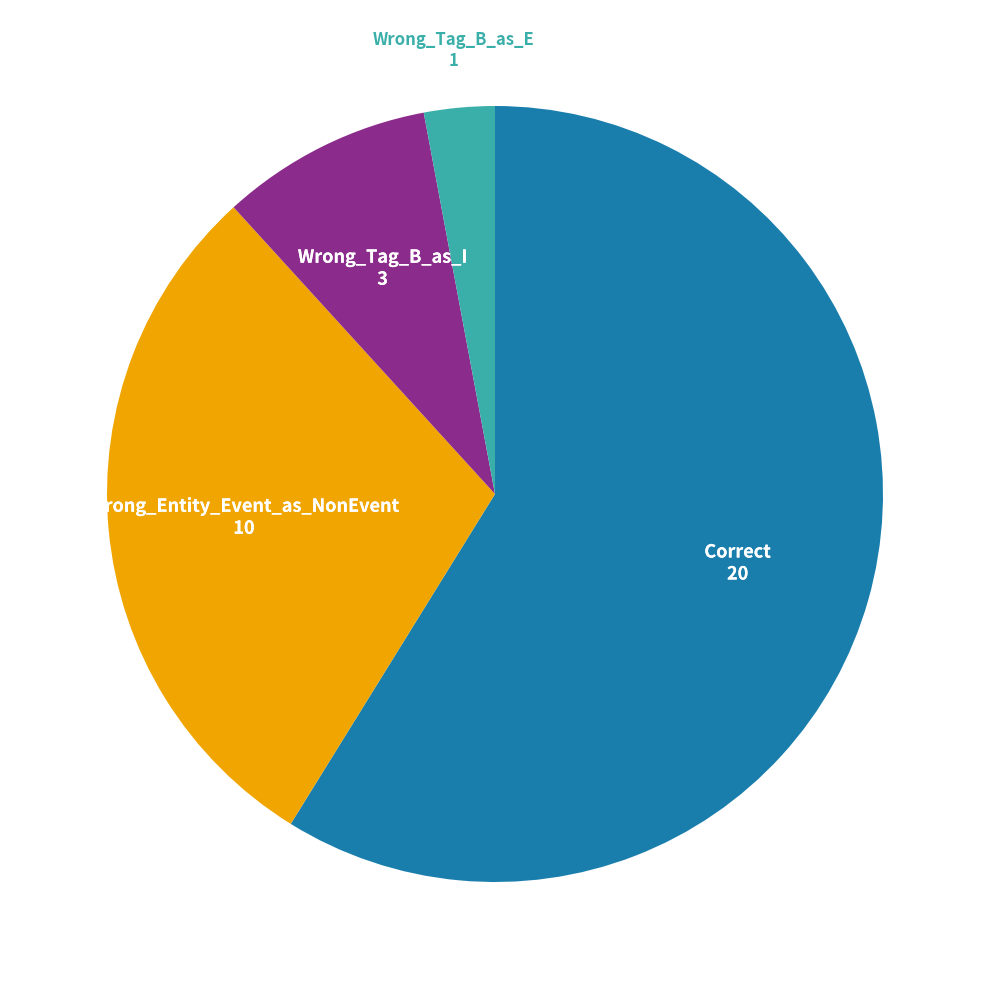

Does any single category account for the majority?

Yes